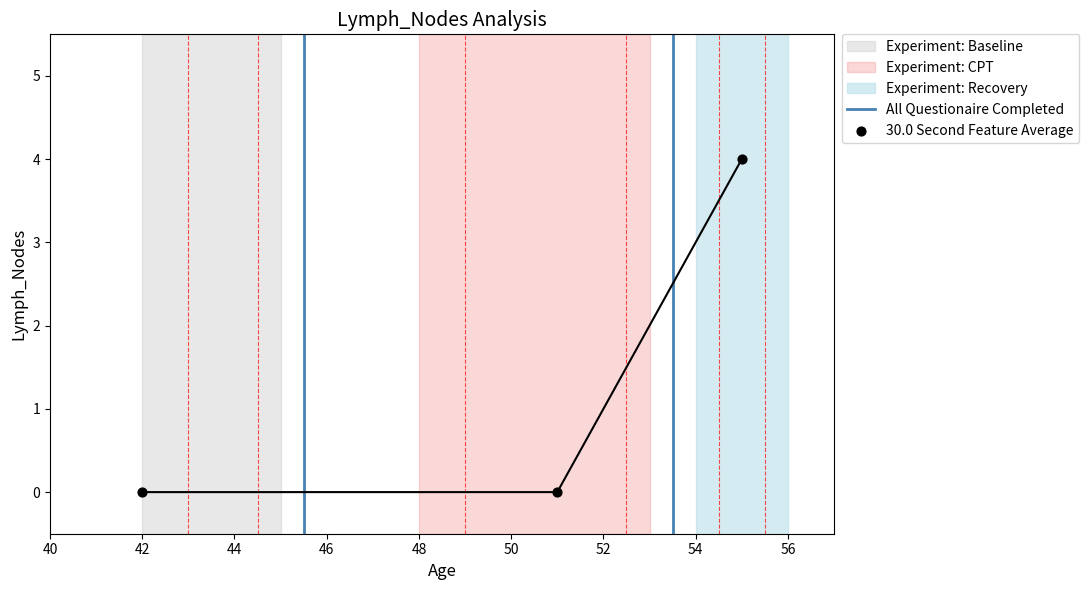

Between 55 and 42, which is larger?

55